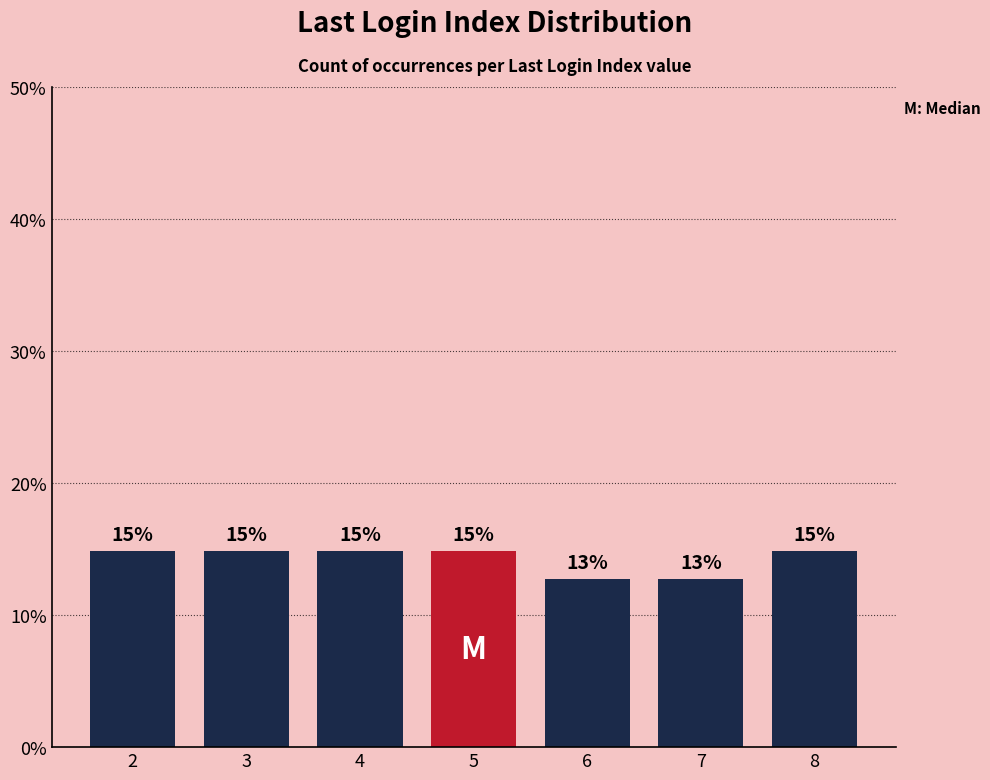

Reading left to right, extract all data points from this chart.

2=14.9	3=14.9	4=14.9	5=14.9	6=12.8	7=12.8	8=14.9